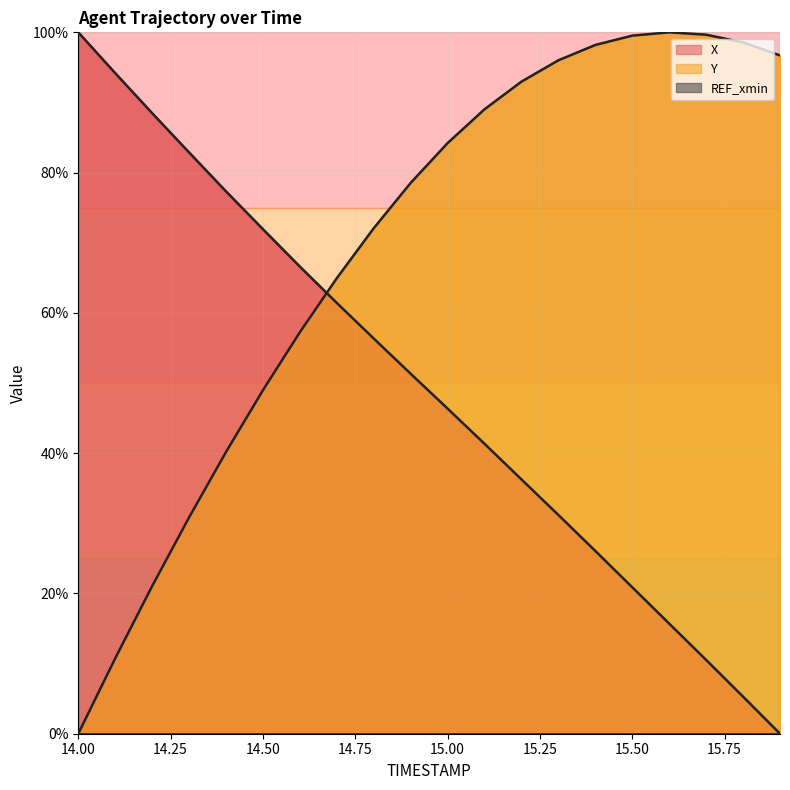

Reading left to right, transcribe all the data shown in this chart.

X: 14.0=100.0	14.1=94.2	14.2=88.5	14.3=82.9	14.4=77.3	14.5=71.9	14.6=66.6	14.7=61.4	14.8=56.3	14.9=51.3	15.0=46.4	15.1=41.3	15.2=36.3	15.3=31.2	15.4=26.1	15.5=20.9	15.6=15.7	15.7=10.5	15.8=5.3	15.9=0.0
Y: 14.0=0.0	14.1=10.7	14.2=21.0	14.3=30.8	14.4=40.2	14.5=49.0	14.6=57.2	14.7=64.9	14.8=72.1	14.9=78.5	15.0=84.2	15.1=89.0	15.2=93.0	15.3=96.0	15.4=98.2	15.5=99.5	15.6=100.0	15.7=99.7	15.8=98.6	15.9=96.7